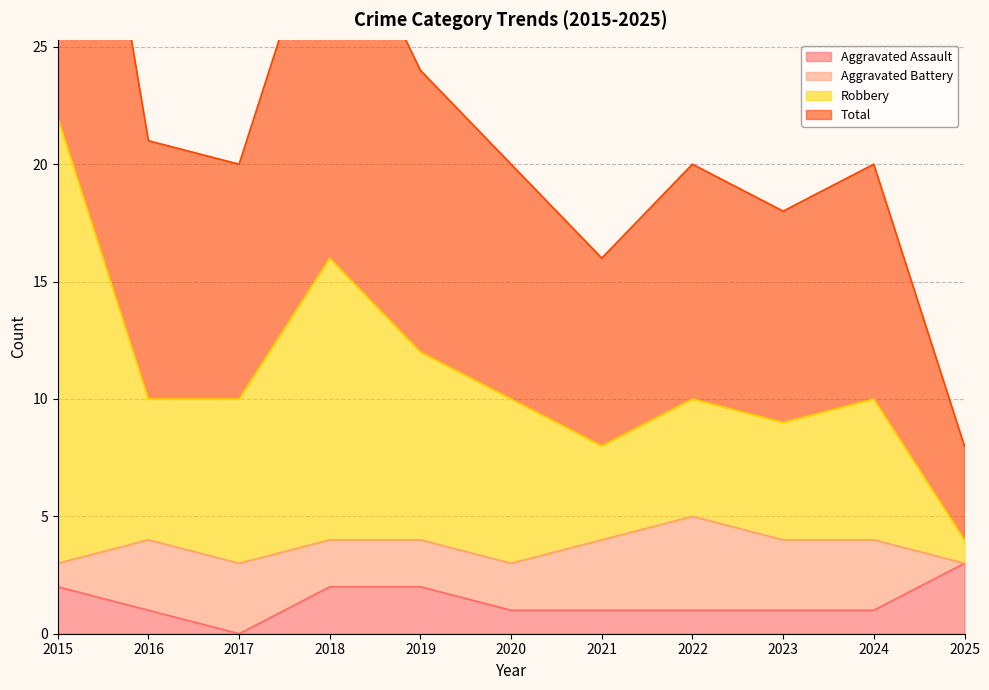

The value of Aggravated Assault at 2017 is -2. True or false?

False